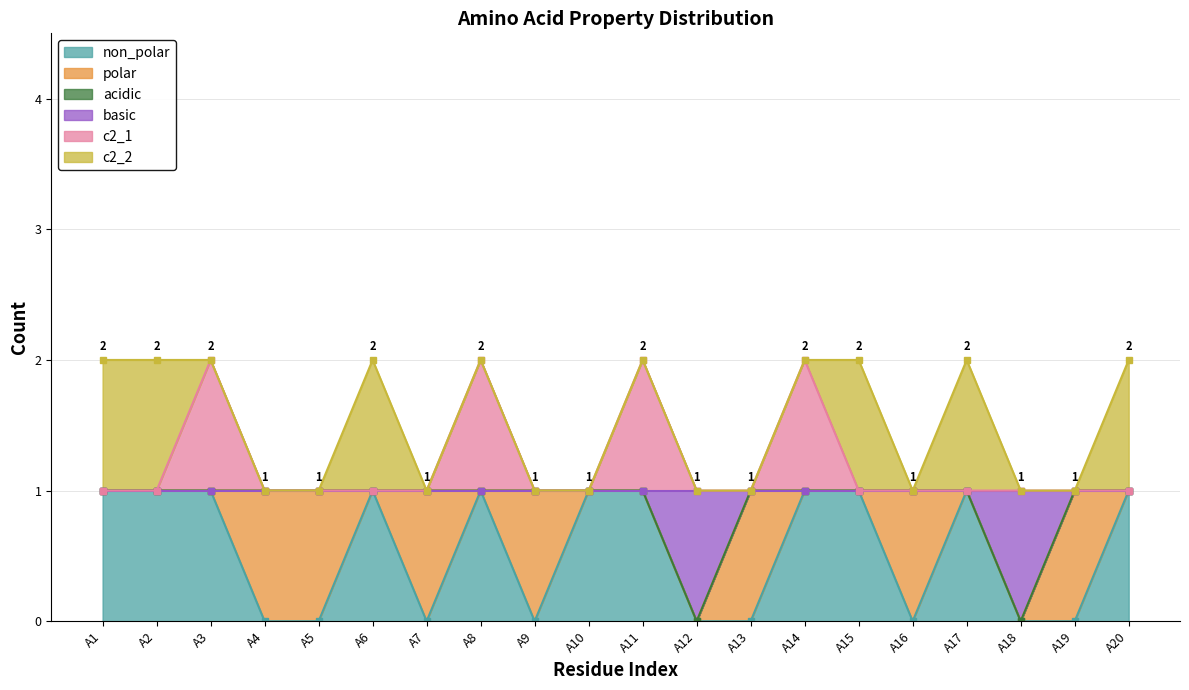

Count the non_polar values in the range 0 to 1.

20